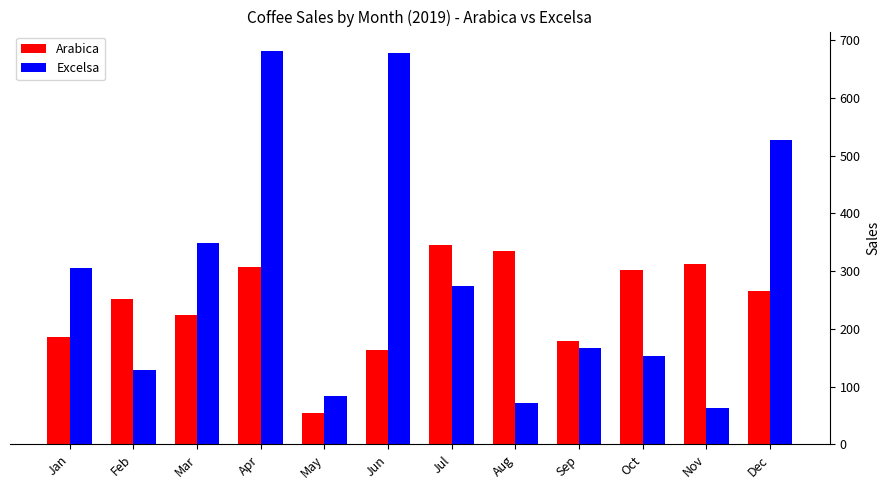

Which label corresponds to the smallest value in the chart?

May